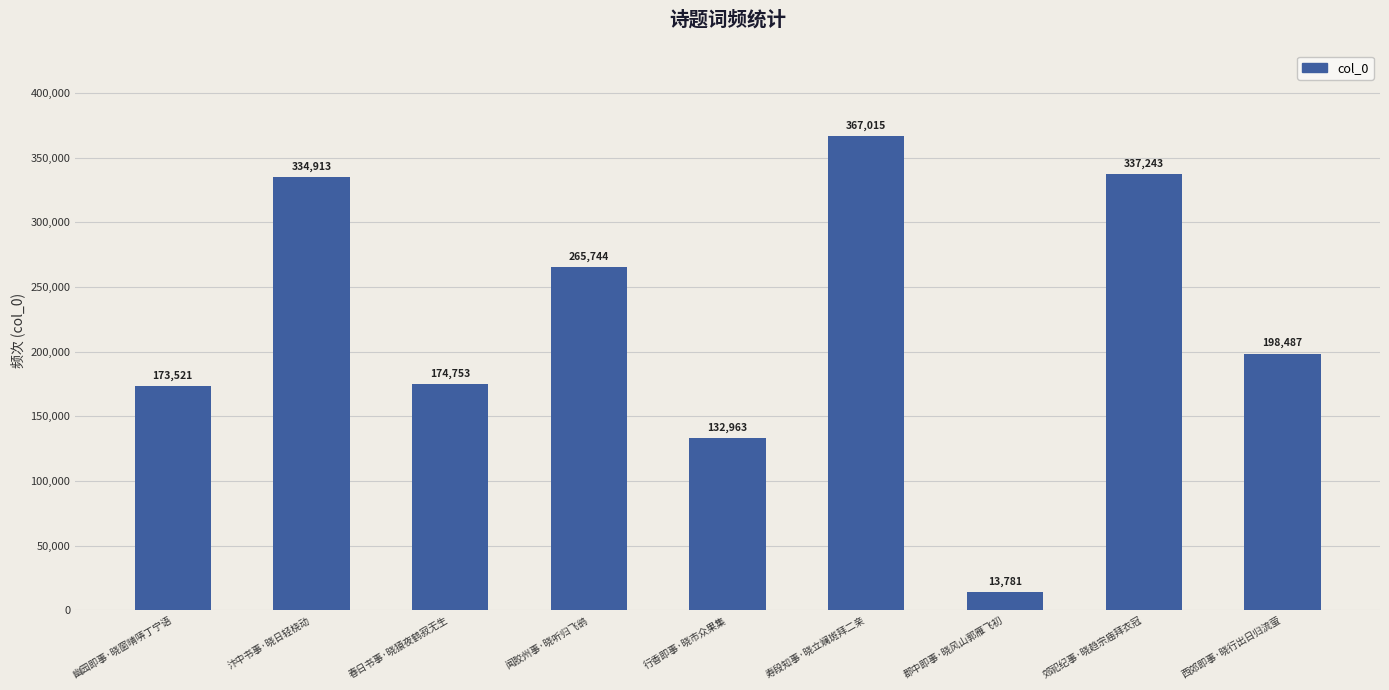

What is the sum of all values?

1998420